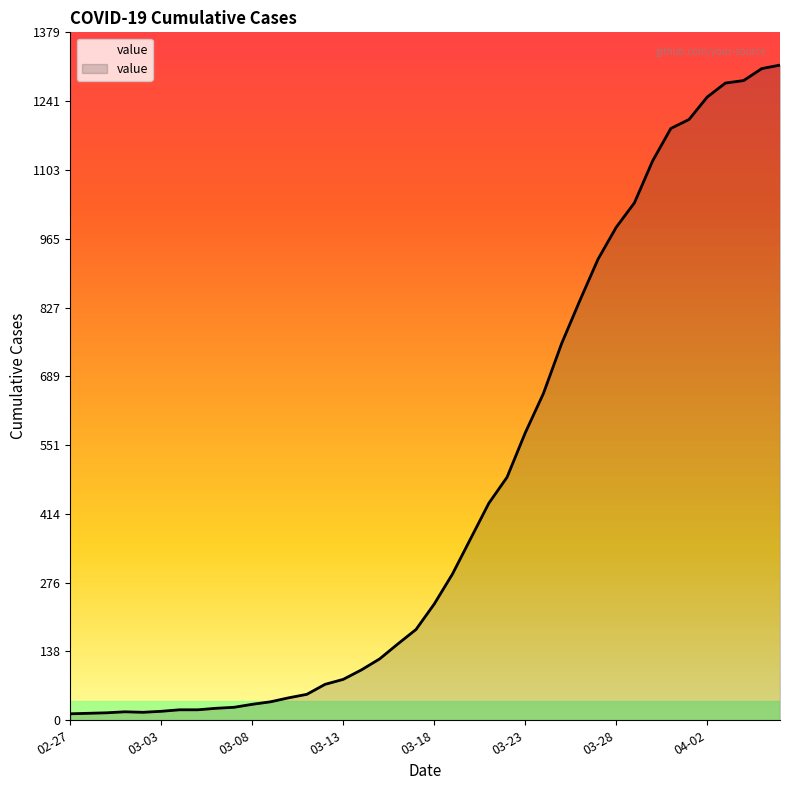

What is the difference between the maximum and minimum values?

1300